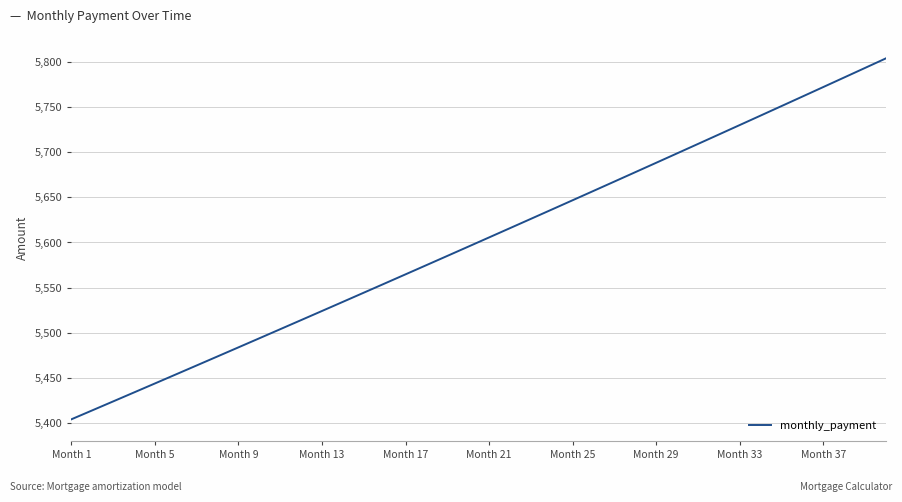

What is the maximum value shown in the chart?

5804.2